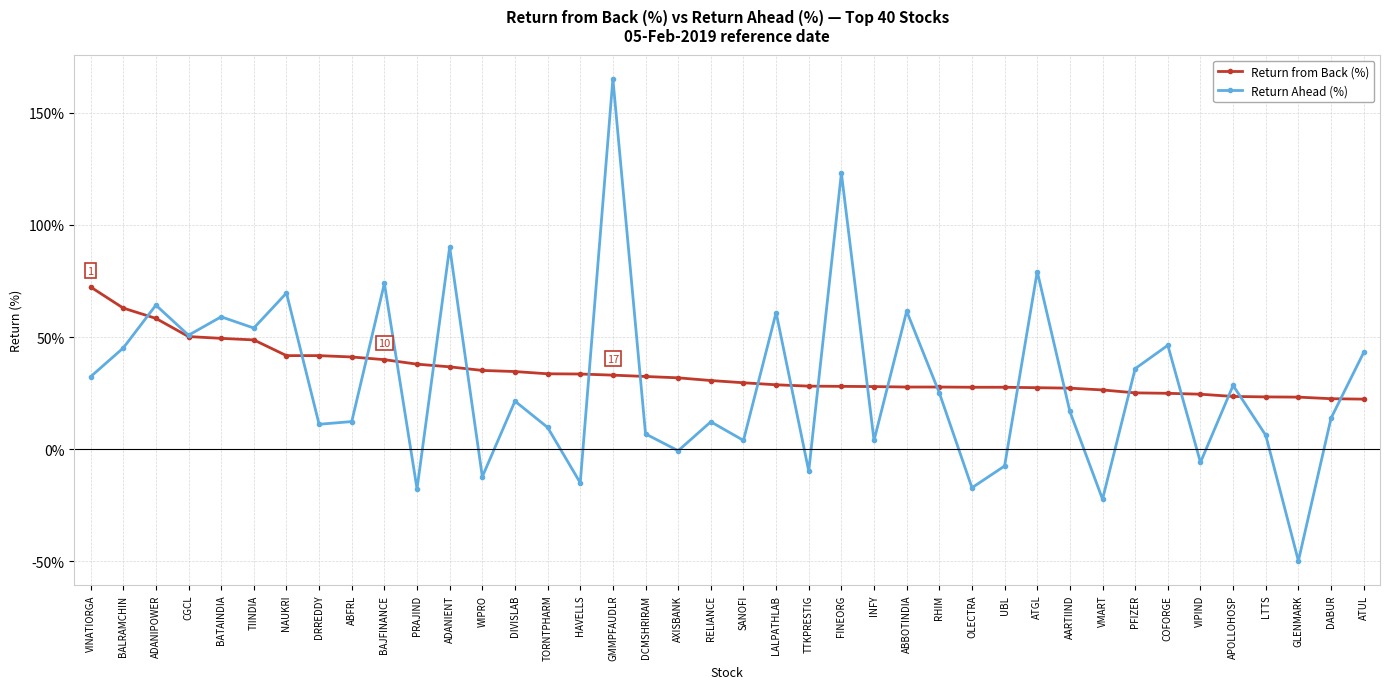

The value of Return from Back (%) at PFIZER is 25.1. True or false?

True